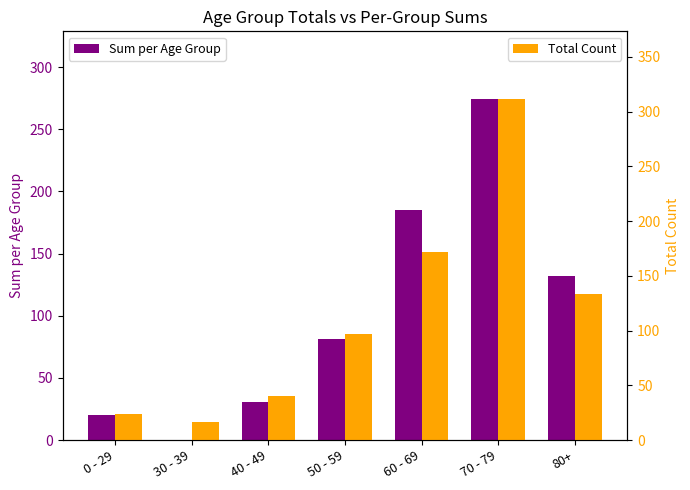

What is the total value across all series at 40 - 49?

71